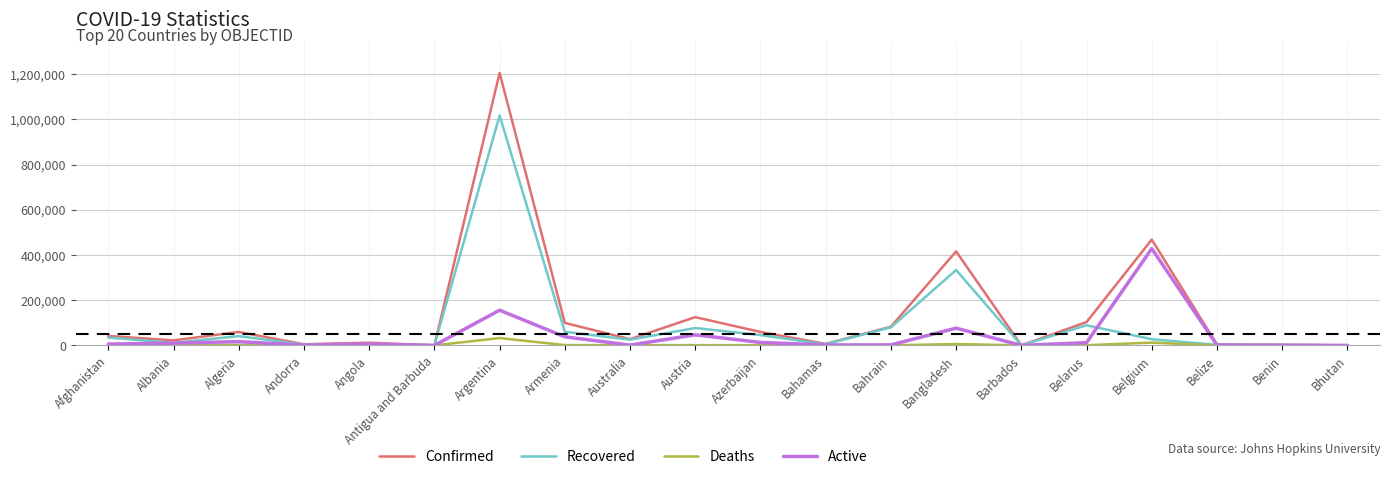

List the series in order of their overall mean, lowest first.

Deaths, Active, Recovered, Confirmed